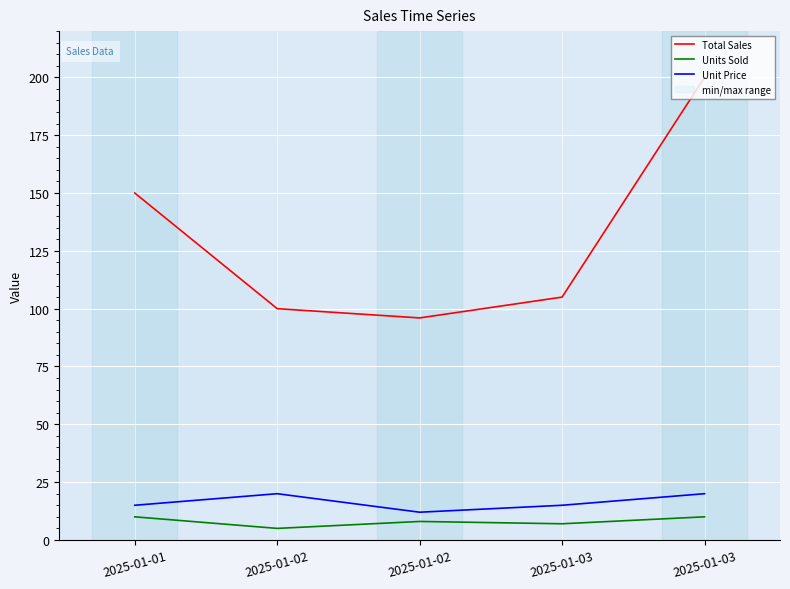

How many interior local valleys does the Units Sold series have?

2